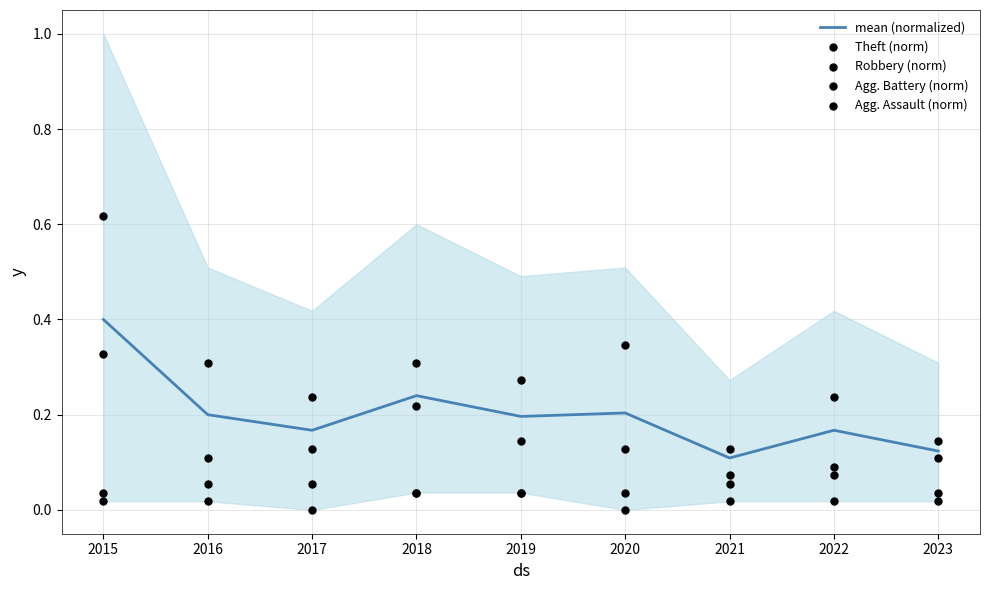

Which series has the largest total across all categories?

Theft (norm)